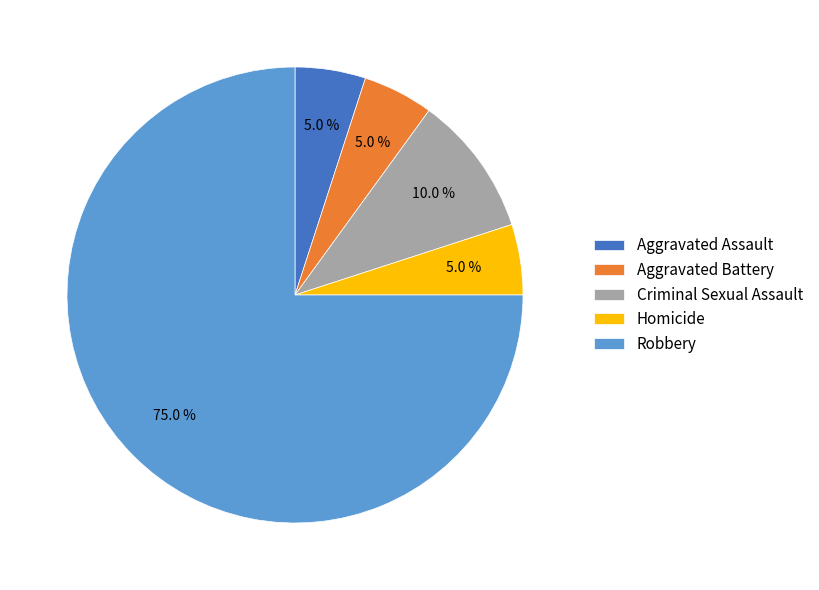

Do Criminal Sexual Assault and Homicide together represent more than half of the pie?

No